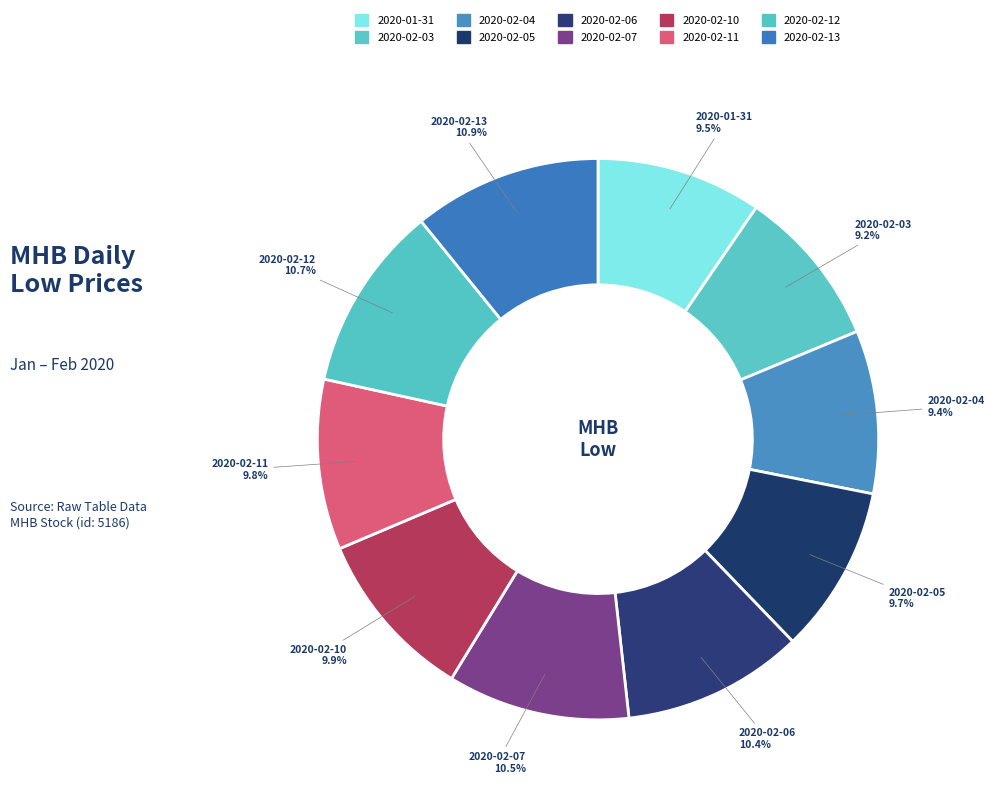

What is the total percentage of 2020-02-07 and 2020-02-06?

20.9%